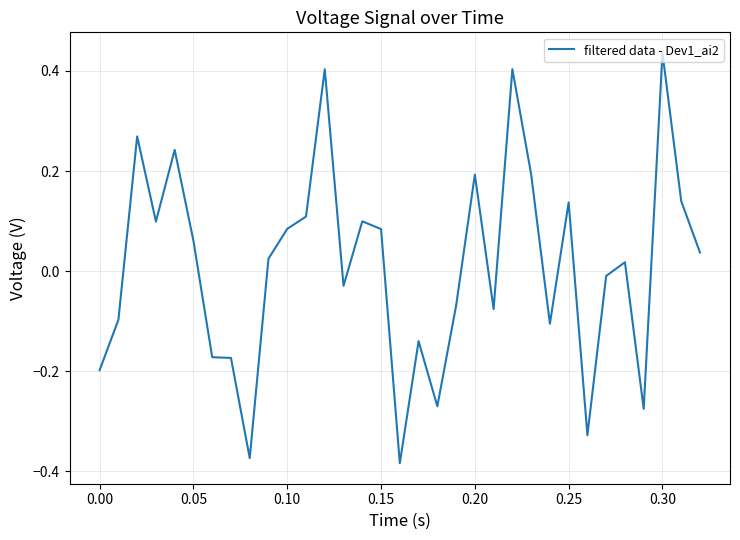

Does the chart display data point markers on the line(s)?

No